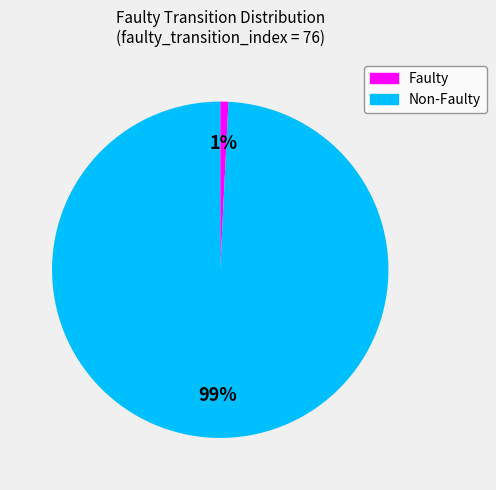

Is there any slice that represents more than half of the pie?

Yes